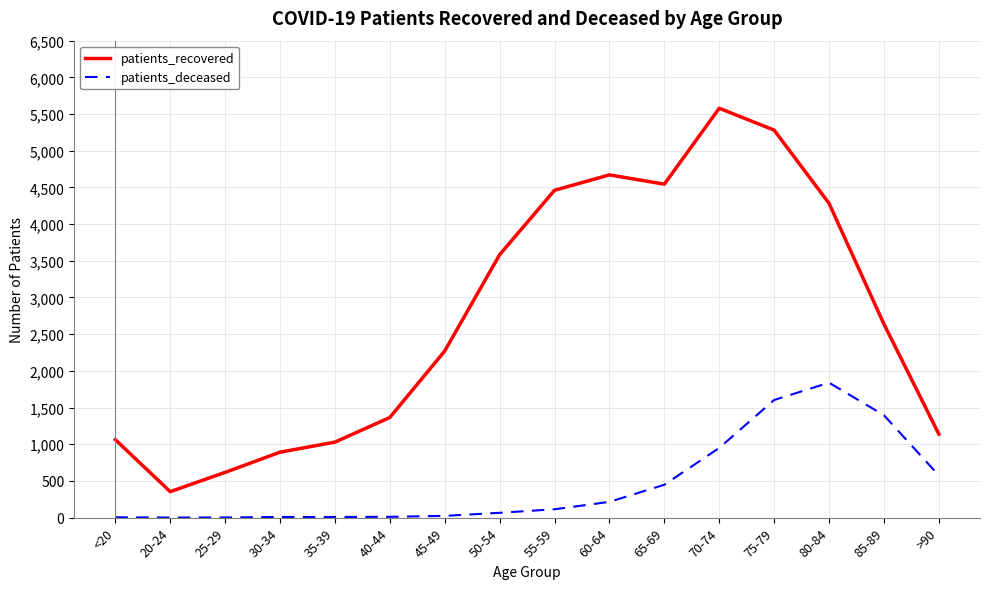

At which label is patients_recovered closest to 2966?

85-89